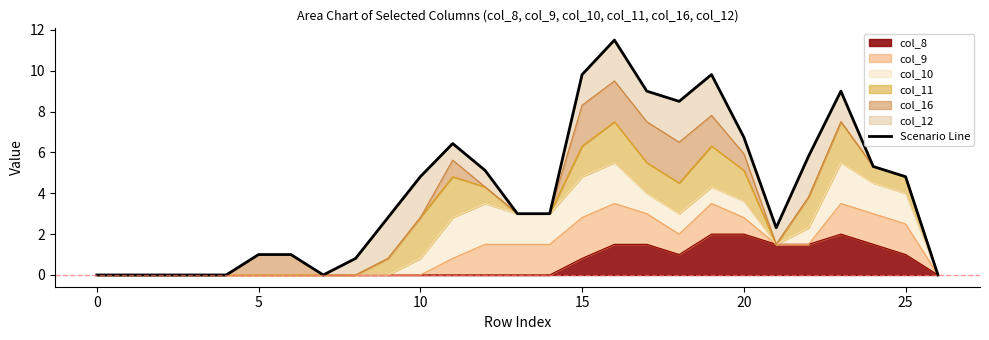

How many points are higher than both their immediate neighbors (excluding endpoints)?

4